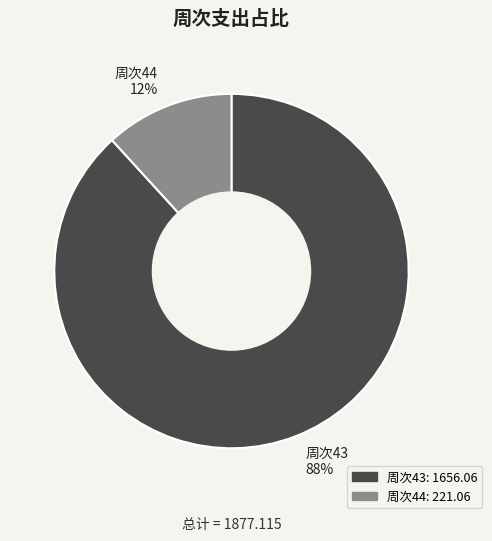

Which has a higher value, 周次44 12% or 周次43 88%?

周次43 88%